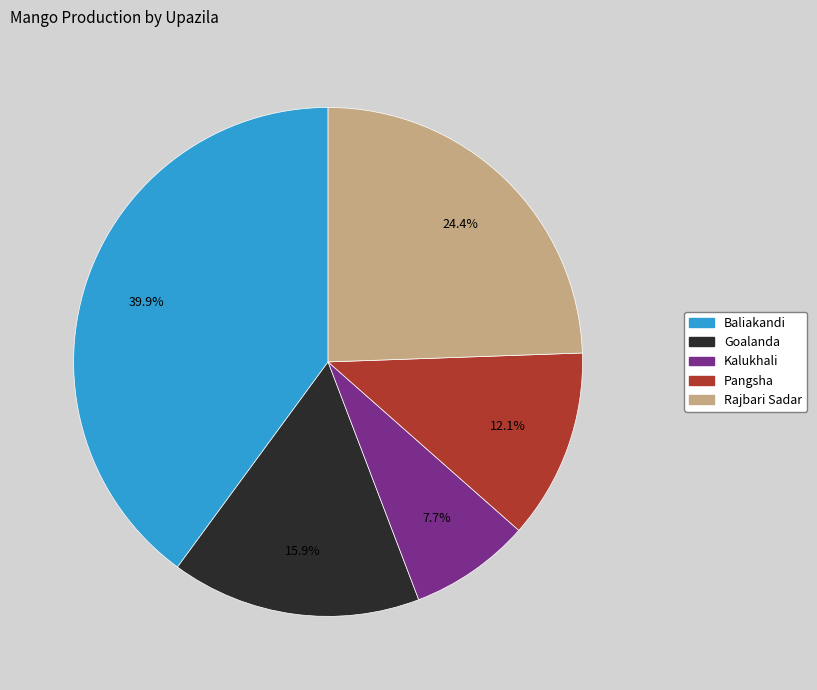

Approximately how many times larger is the value at Kalukhali compared to Baliakandi?

0.2